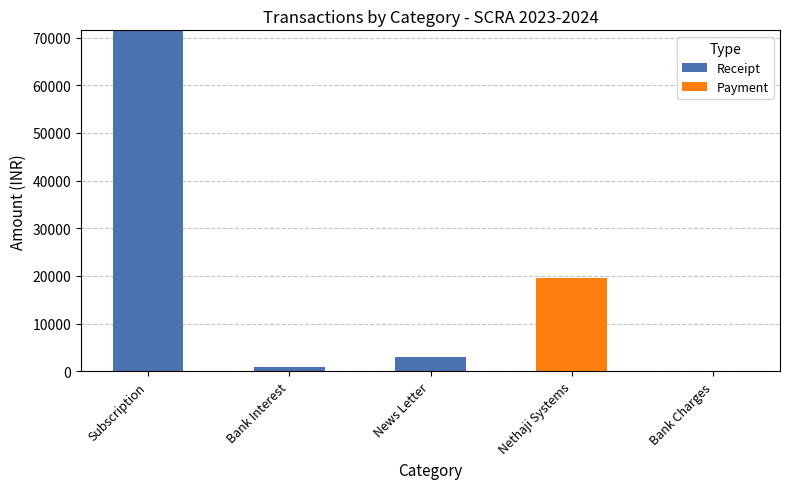

What is the maximum value for Receipt?

71512.0